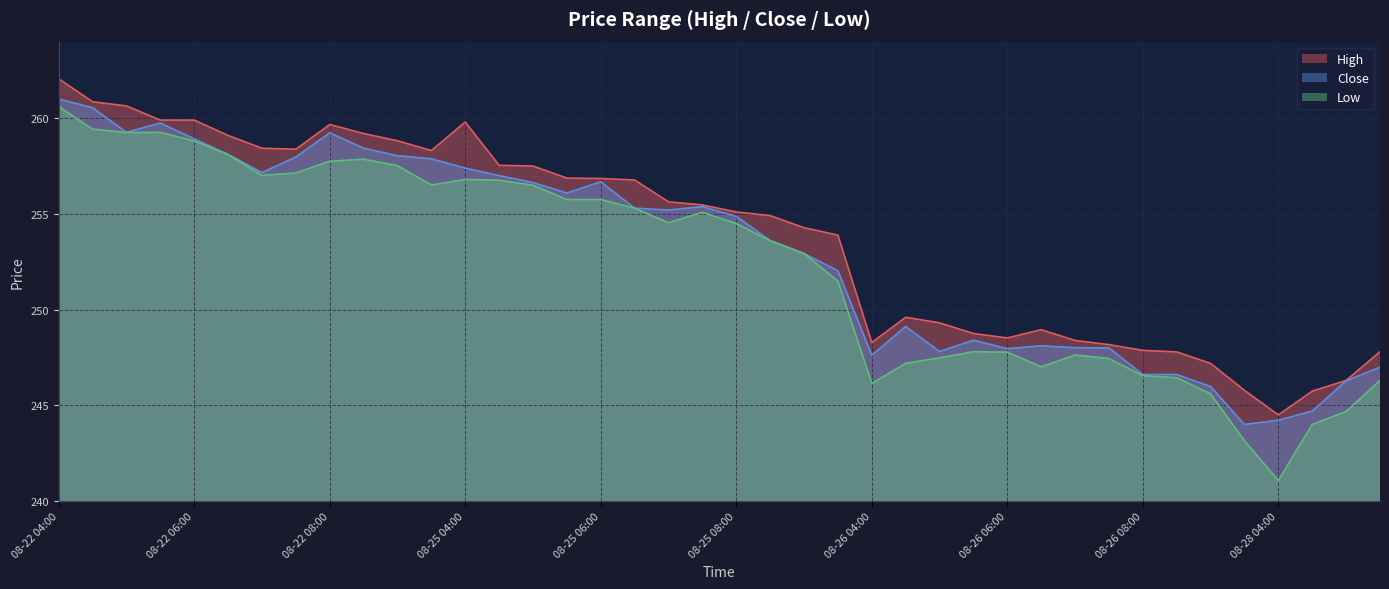

At which category is the sum across all series the highest?

08-22 04:00